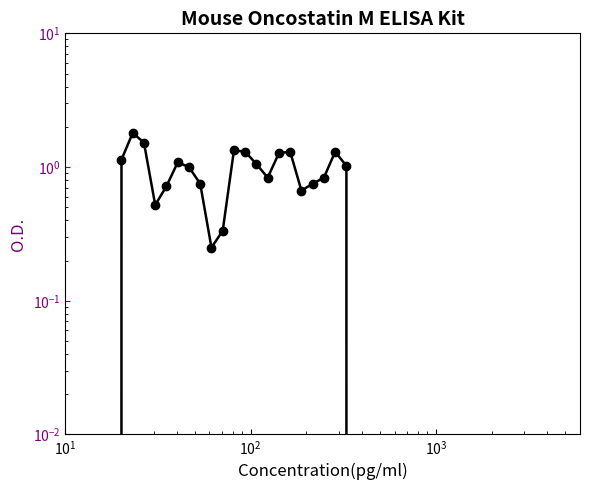

How many interior local valleys (lower than both neighbors) does the data have?

4